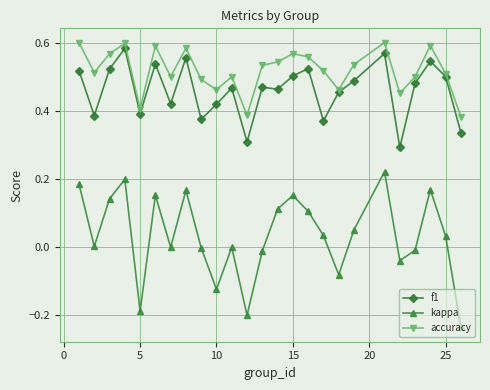

Which series has the widest spread of values?

kappa